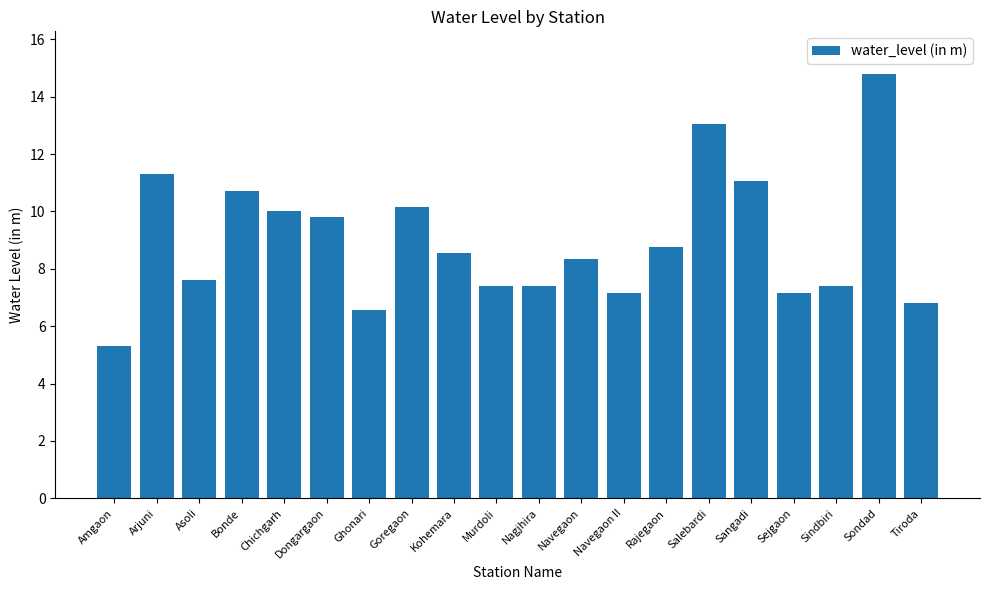

At which label does the data first exceed 8?

Arjuni